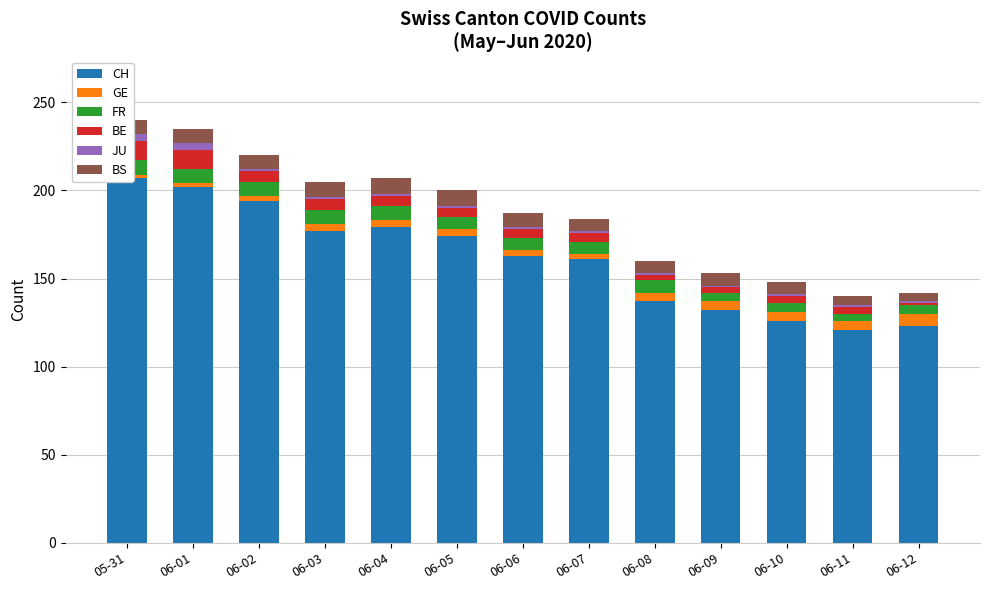

Where does the GE series first go above 4?

06-08